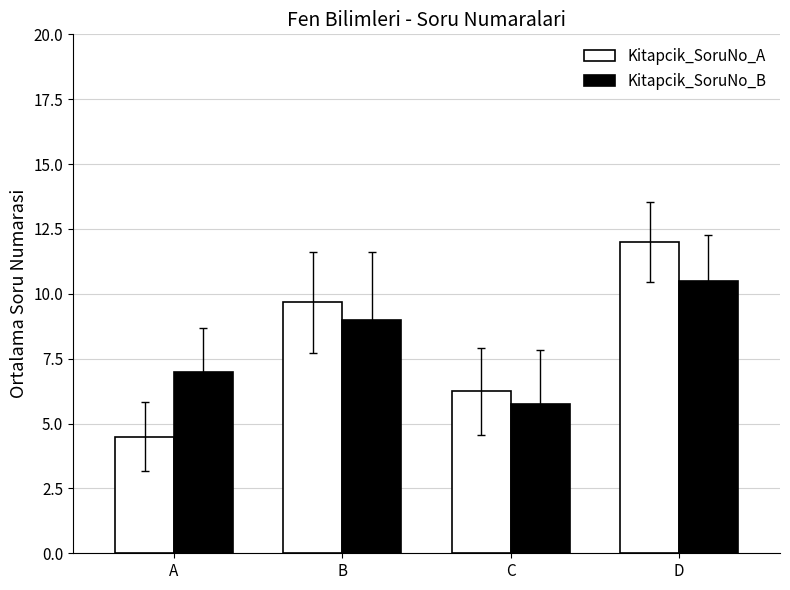

Which label corresponds to the smallest value in the chart?

A